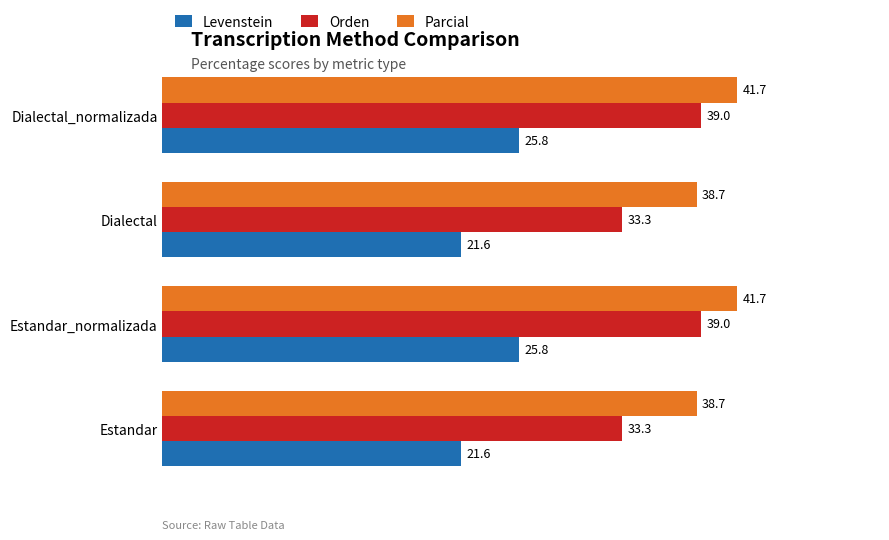

What is the smallest value displayed?

21.6